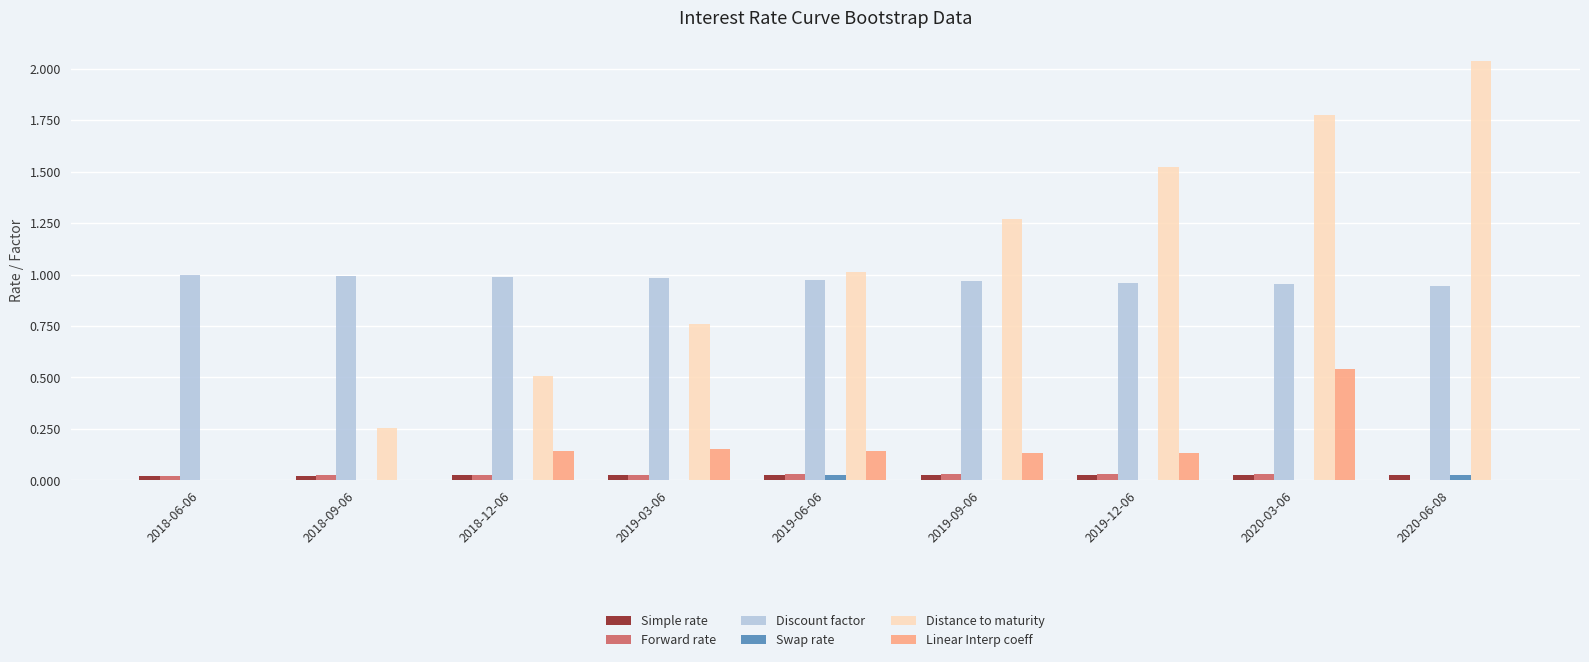

What are all the series names shown in the legend?

Simple rate, Forward rate, Discount factor, Swap rate, Distance to maturity, Linear Interp coeff